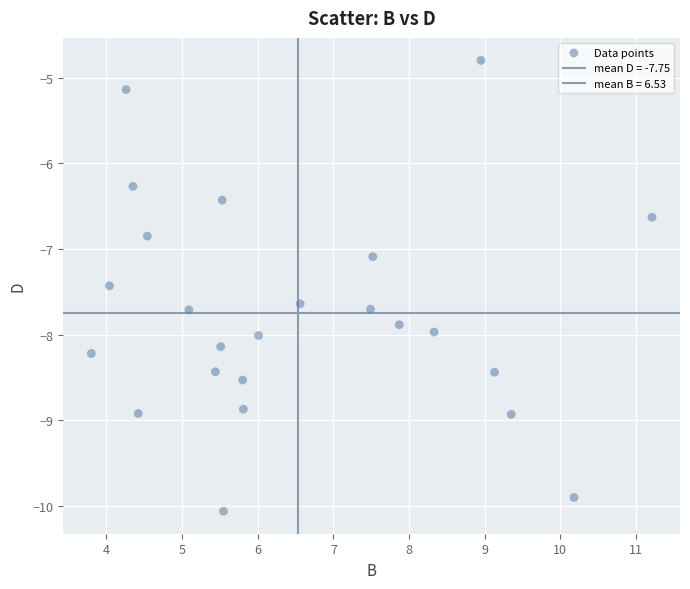

How many points are shown in the scatter plot?

24